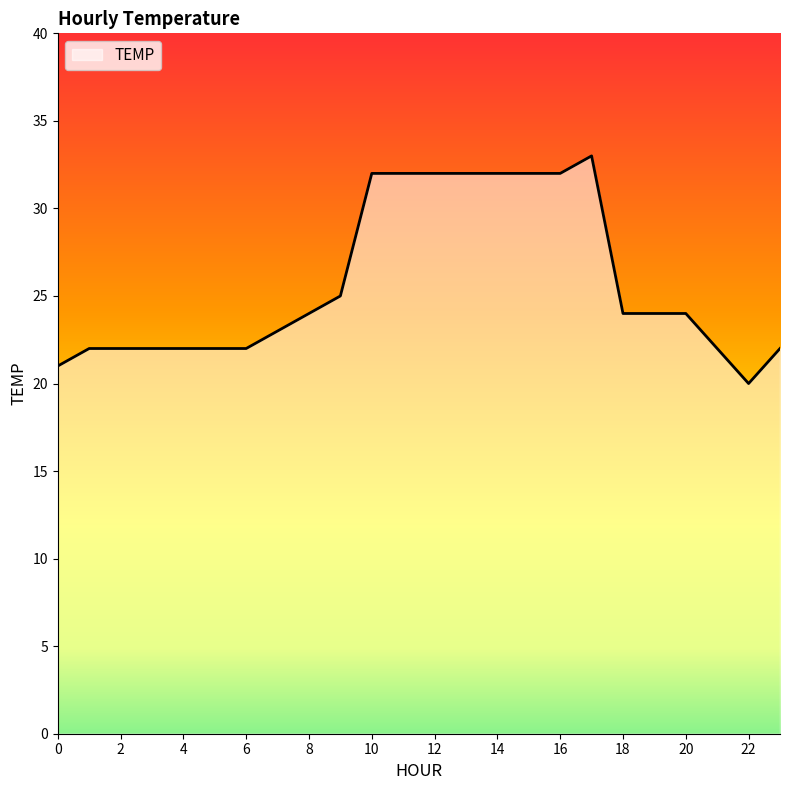

What is the smallest value displayed?

20